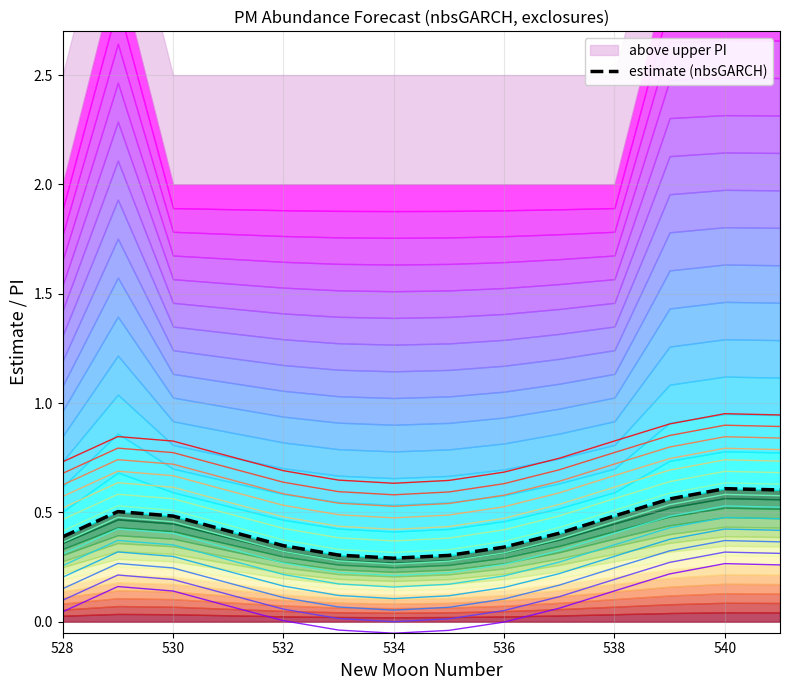

Read the estimate (nbsGARCH) value at 530.

0.5